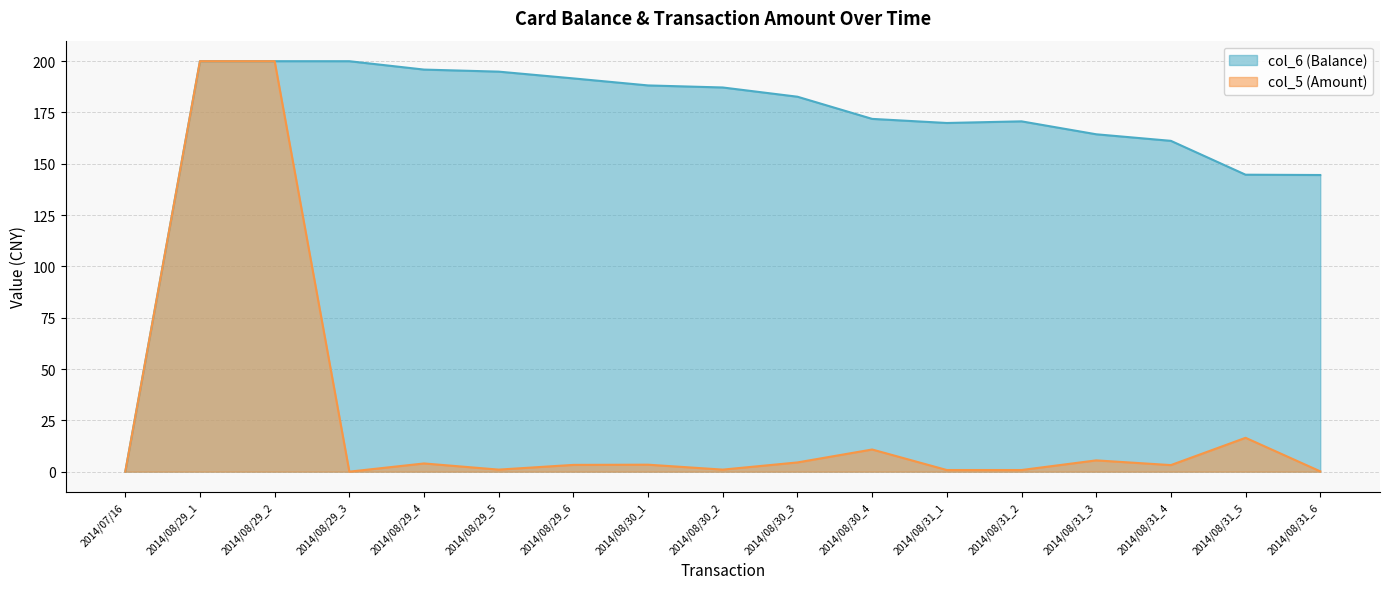

How many values in the col_5 (Amount) series are below 3?

7